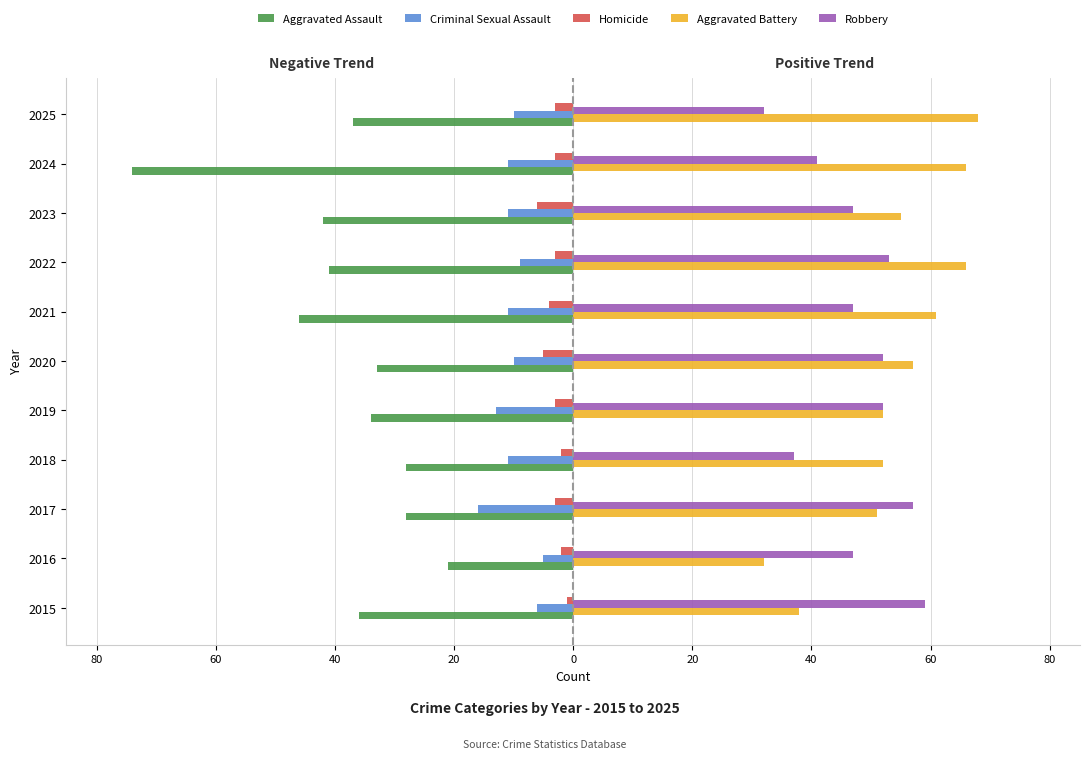

What are all the series names shown in the legend?

Aggravated Assault, Criminal Sexual Assault, Homicide, Aggravated Battery, Robbery